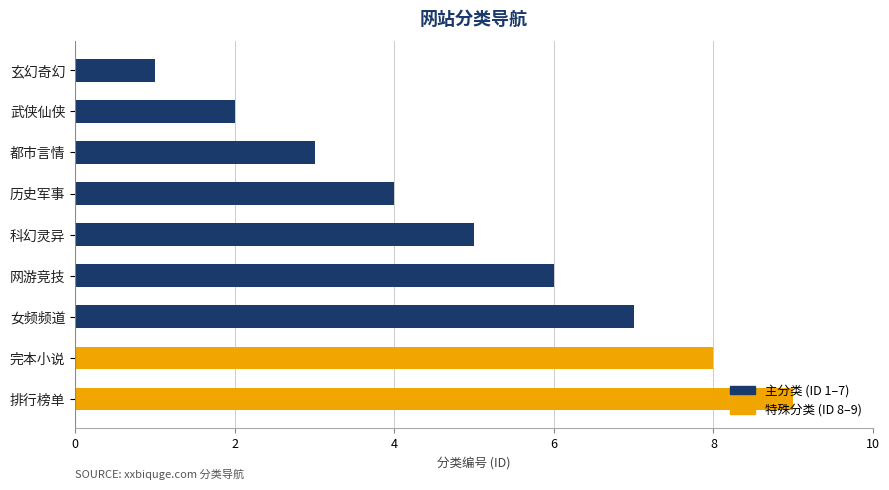

What is the label of the 9th bar from the top?

排行榜单